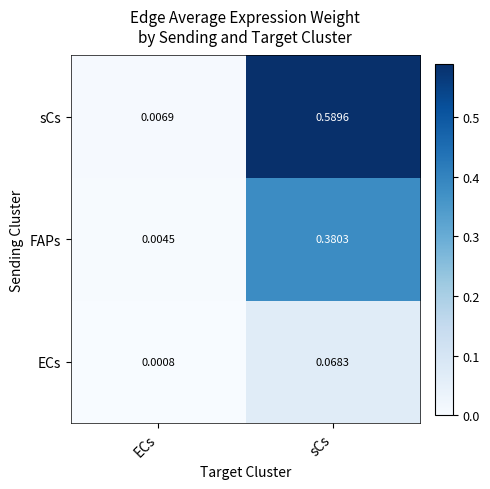

Which series has the largest total across all categories?

sCs